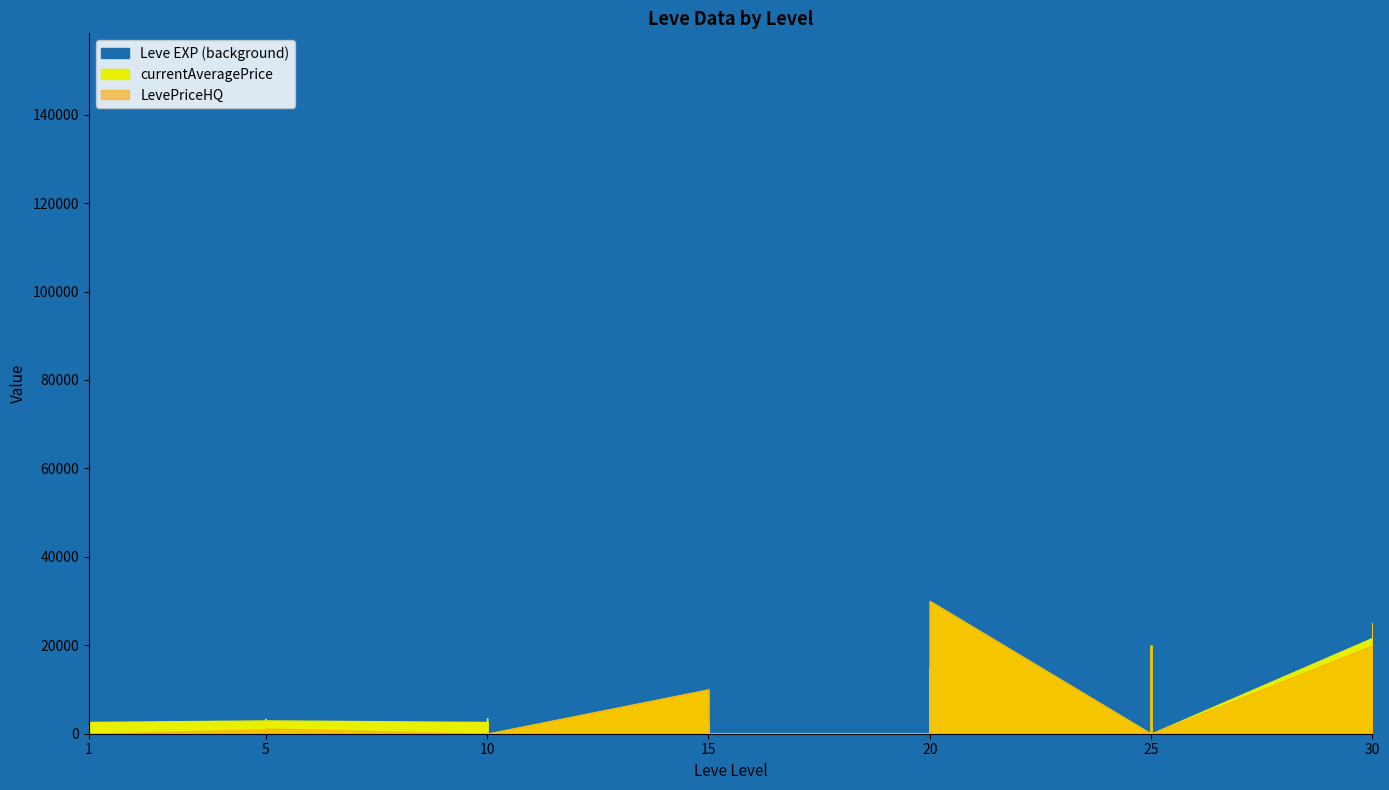

How many data points in Leve EXP are above 20000?

19